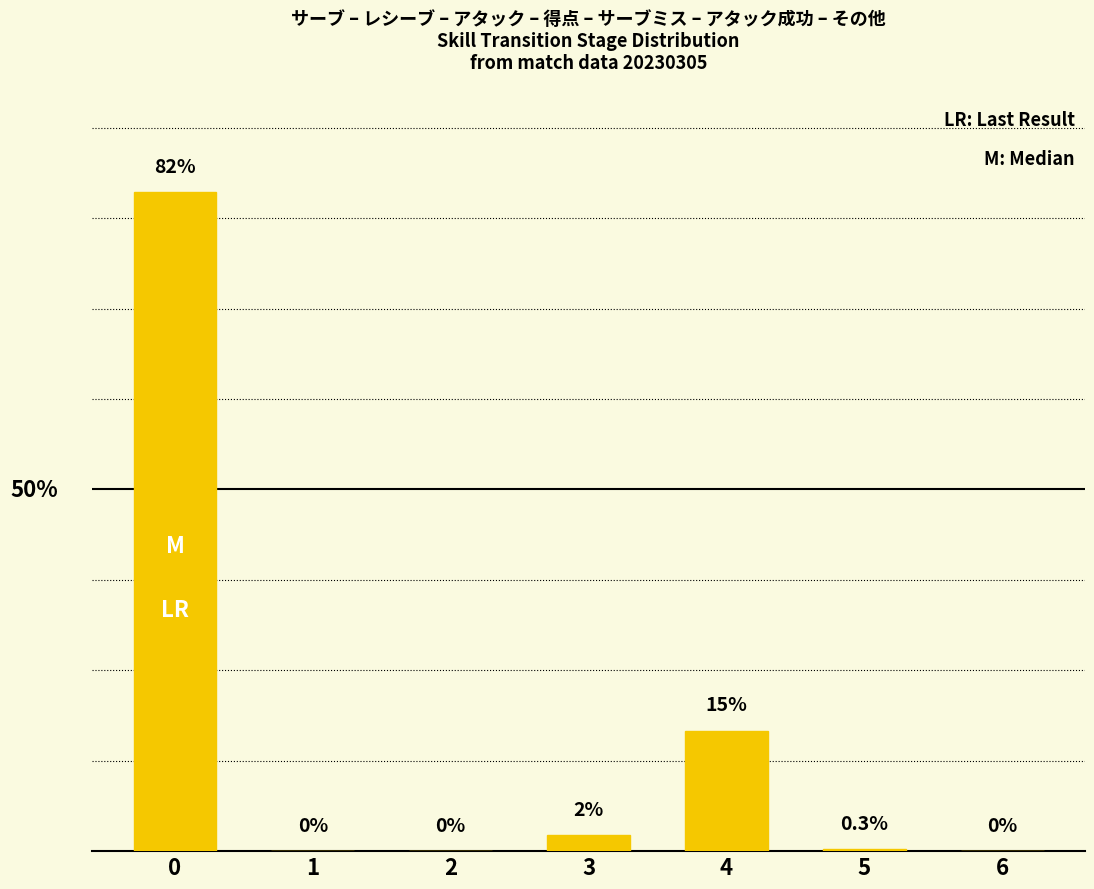

What is the approximate value at 4?

15.0